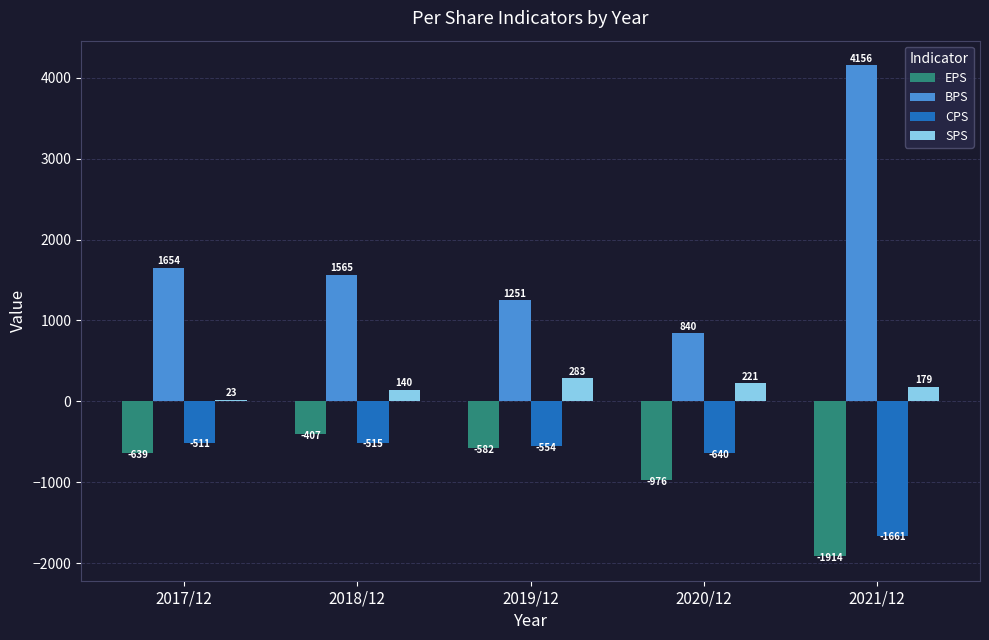

Rank the categories by EPS value from highest to lowest.

2018/12, 2019/12, 2017/12, 2020/12, 2021/12